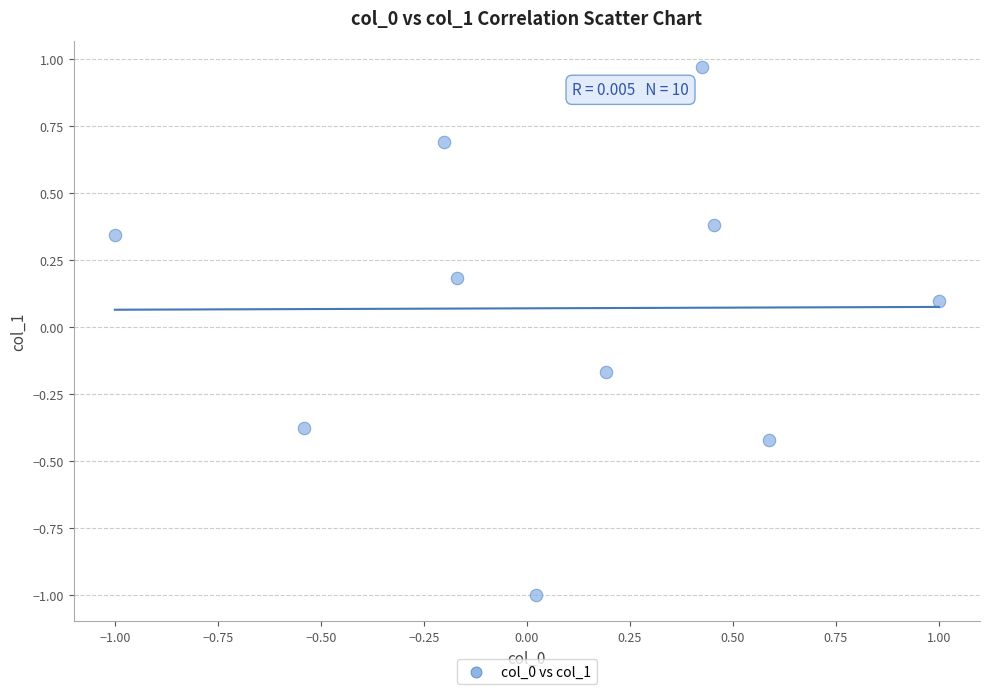

What is the range of Y values (max minus min)?

2.0